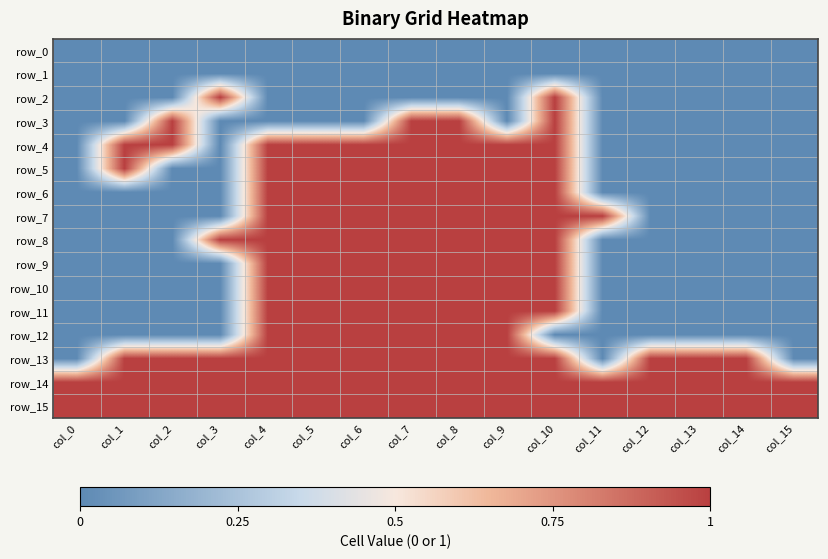

At which category is the sum across all series the highest?

col_7